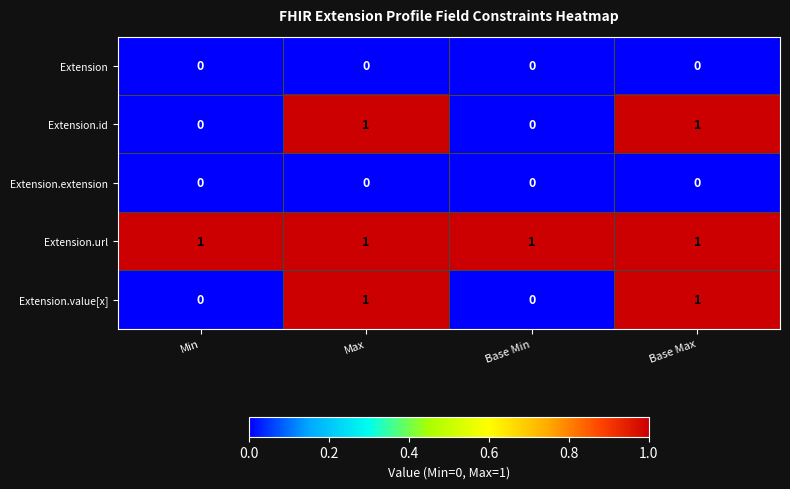

Count the Extension.id values in the range 0 to 1.

4